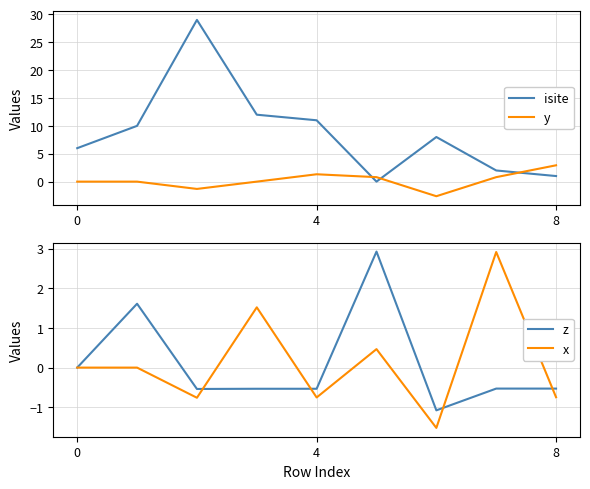

After their last crossing, which series has the higher values: isite or y?

y